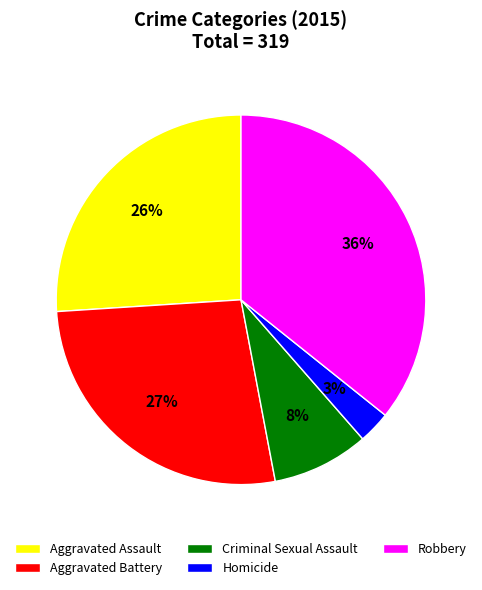

To the nearest percent, what is the average slice percentage?

20%